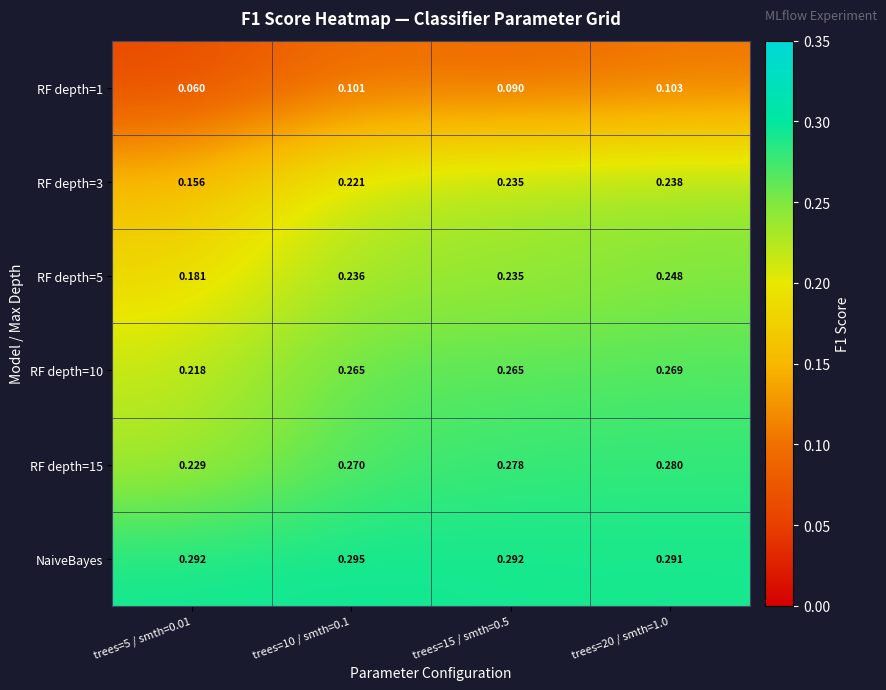

Is the value of RF depth=3 at trees=5 / smth=0.01 greater than the value of RF depth=5 at trees=5 / smth=0.01?

No